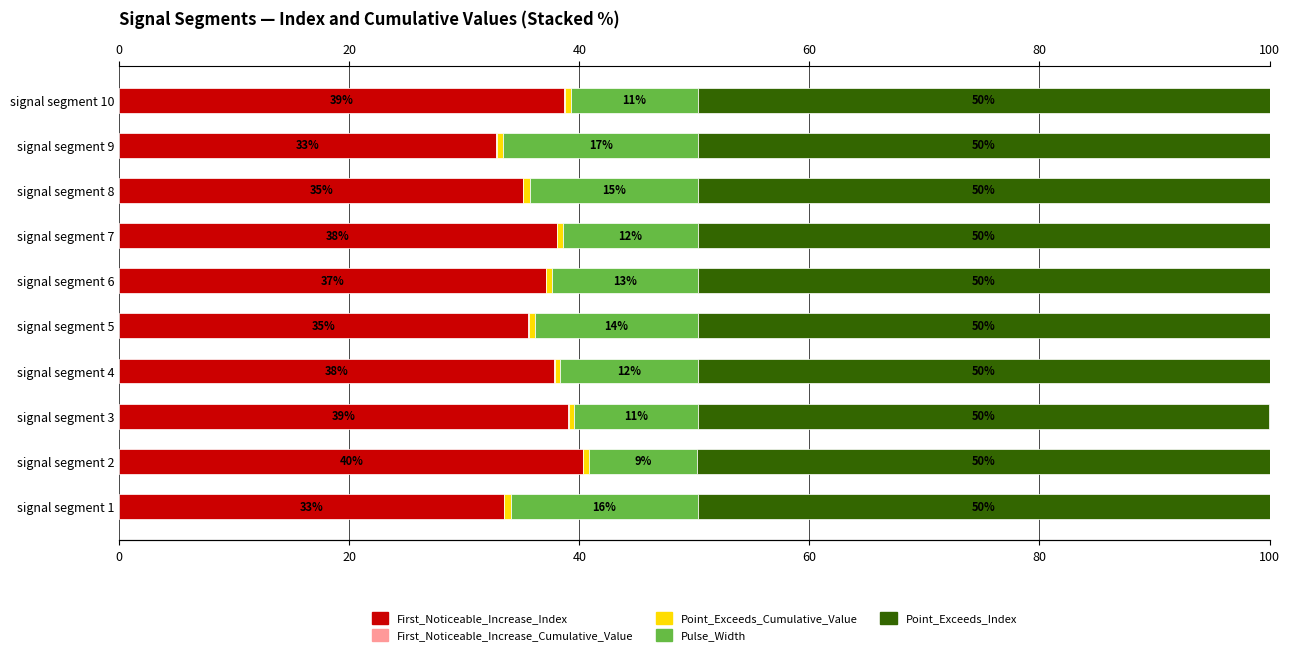

How many groups of bars are there?

10